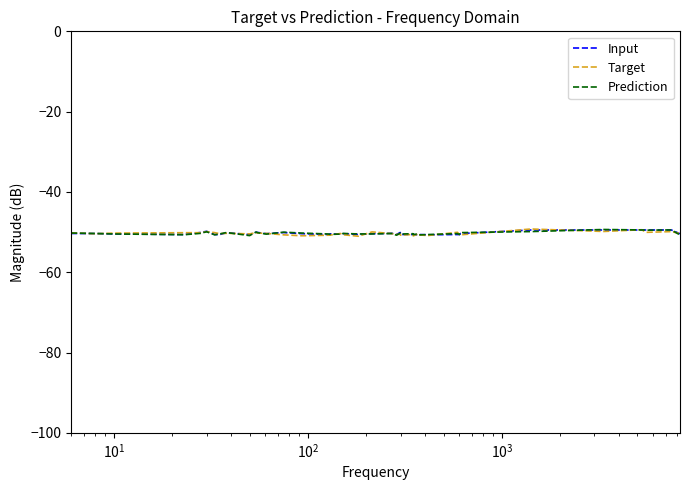

What is the maximum value shown in the chart?

-49.2